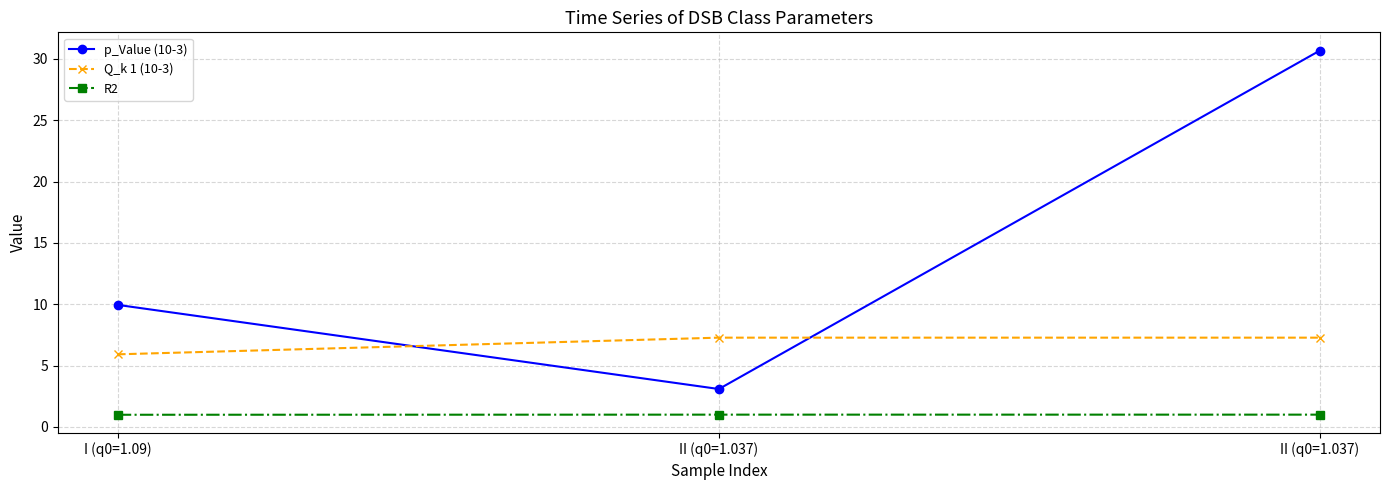

At which category is the sum across all series the highest?

II (q0=1.037)